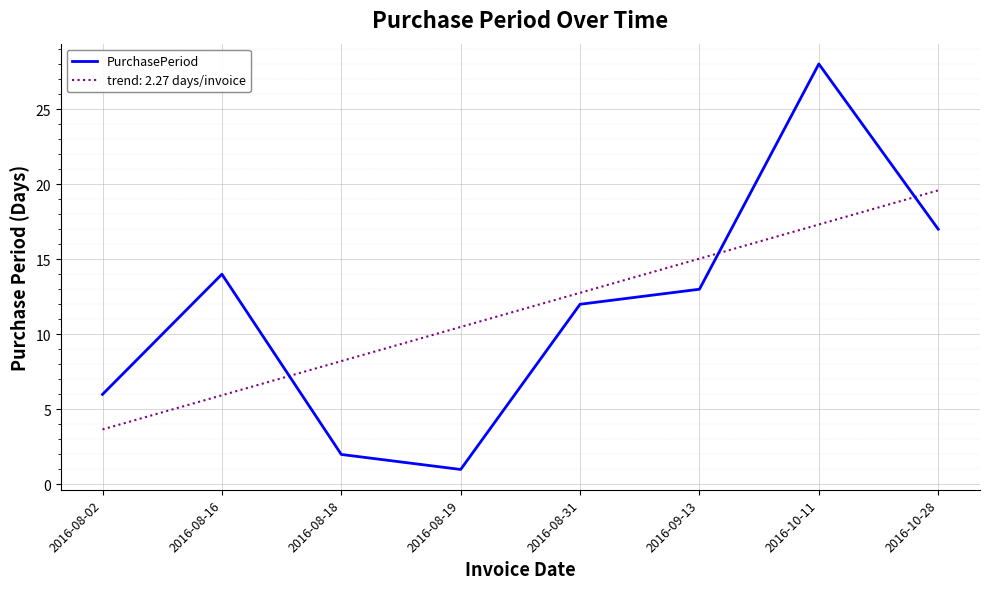

True or false: PurchasePeriod has a value of 14.0 at 2016-08-16.

True